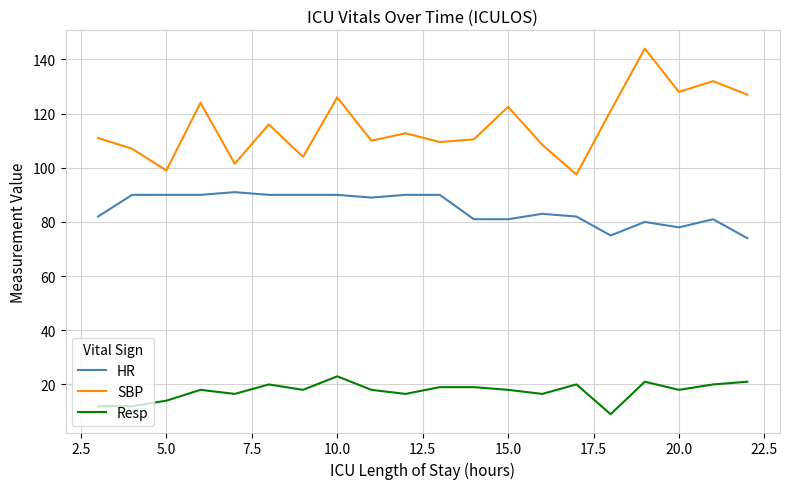

What is the greatest value displayed?

144.0